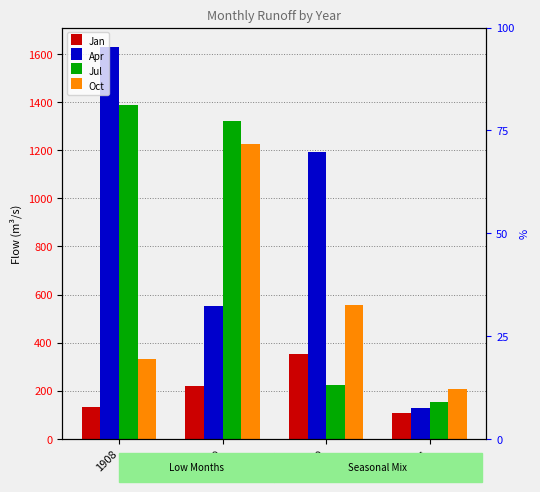

Rank the categories by Jul value from lowest to highest.

1911, 1910, 1909, 1908